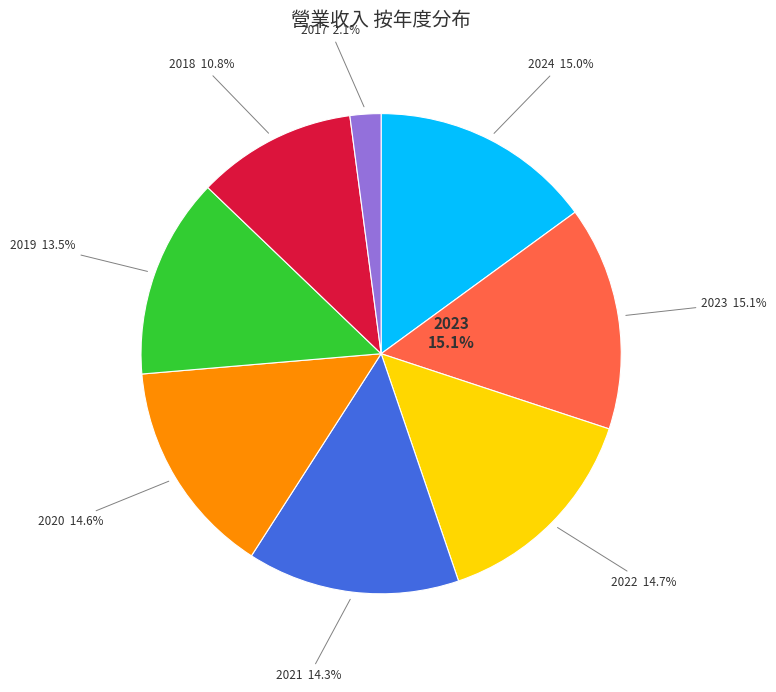

How many segments does this pie chart have?

8